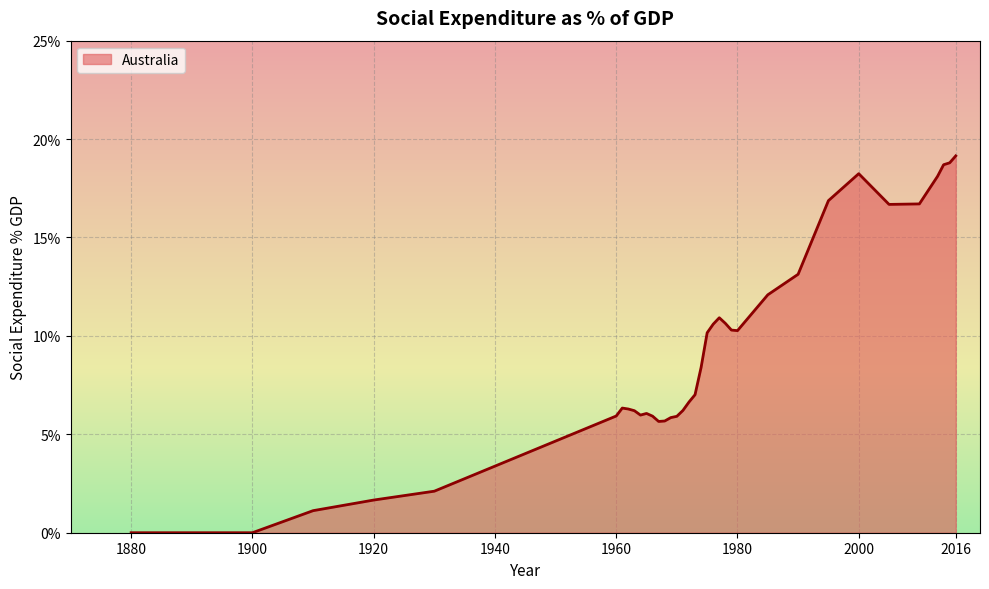

What is the difference between the maximum and minimum values?

19.1